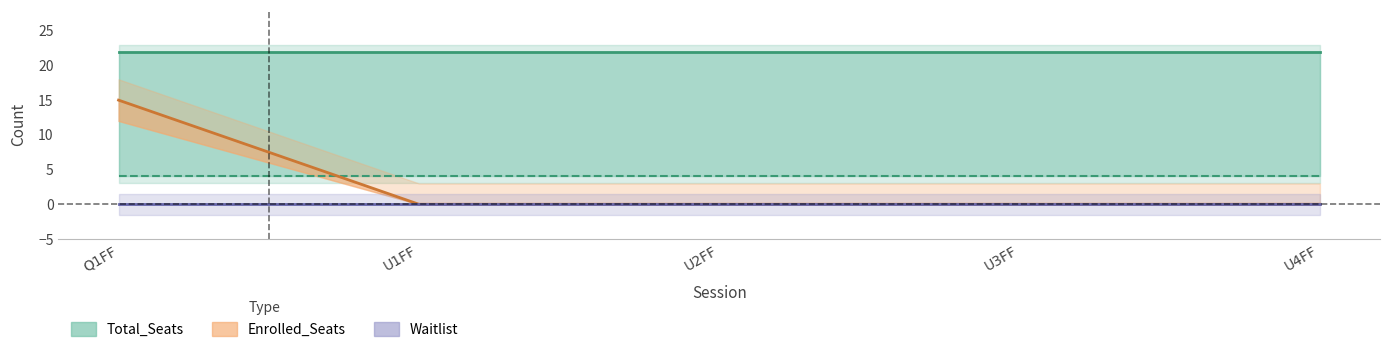

Does the chart have visible grid lines?

No